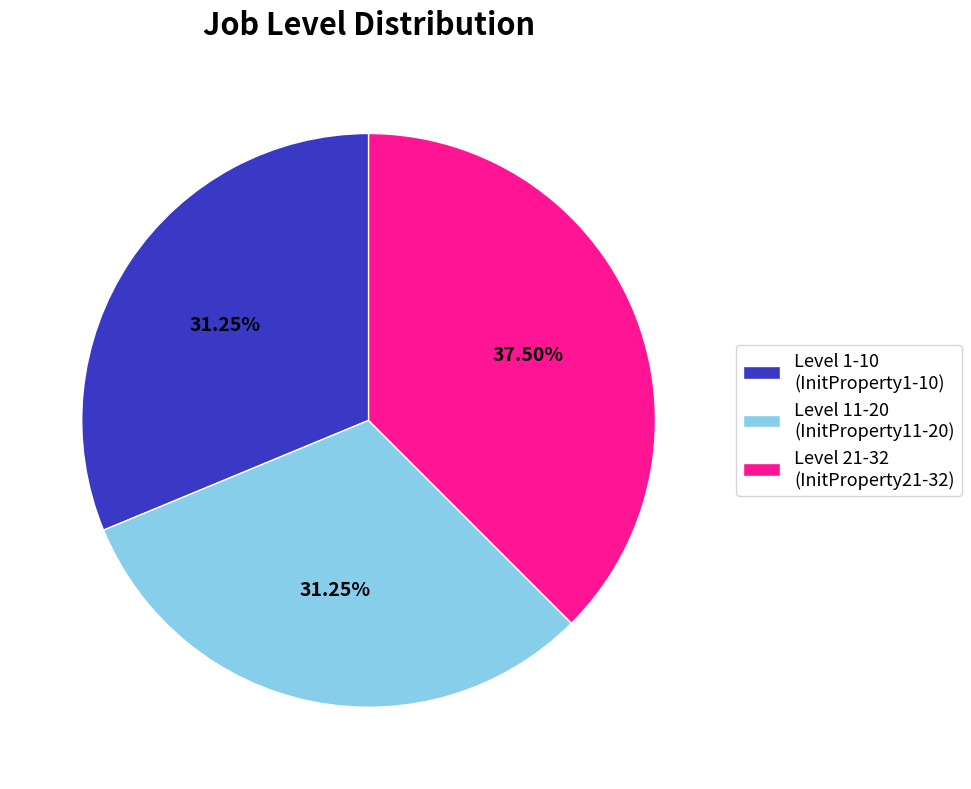

Which has a higher value, Level 21-32 (InitProperty21-32) or Level 1-10 (InitProperty1-10)?

Level 21-32 (InitProperty21-32)